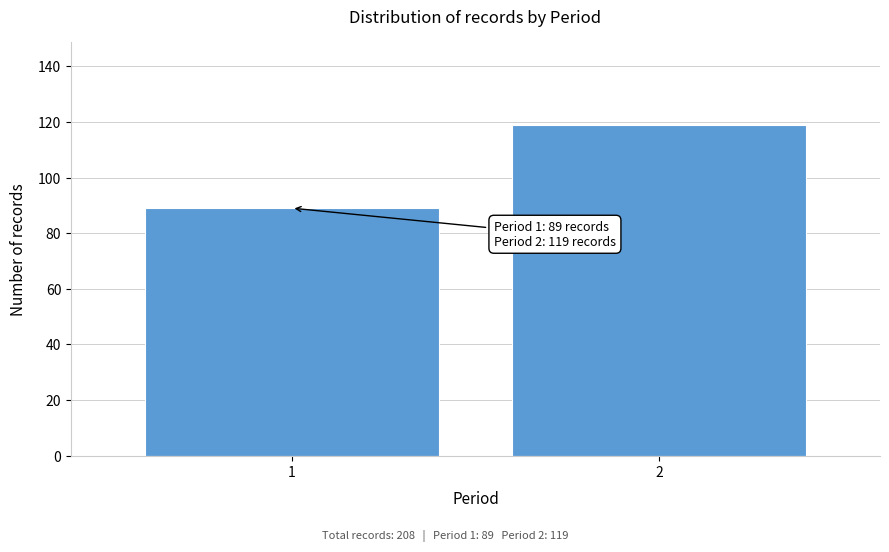

Reading right to left, list all the values displayed in this chart.

2=119	1=89